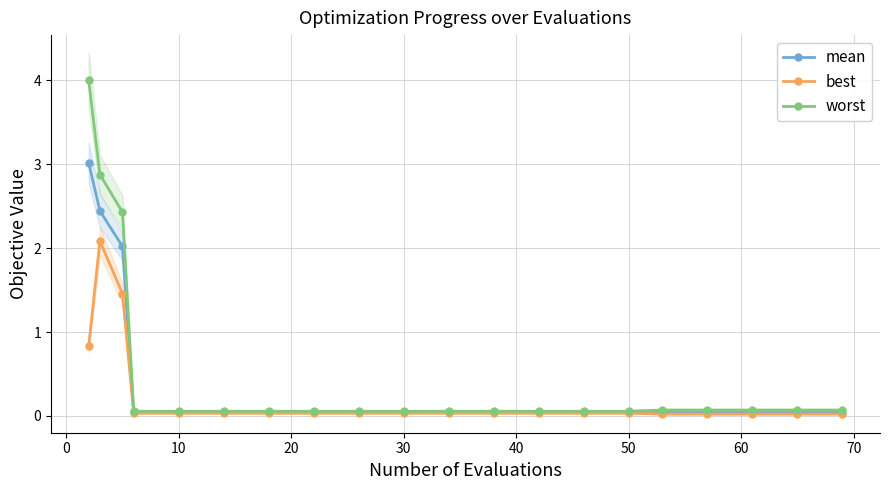

List the series in order of their overall mean, highest first.

worst, mean, best